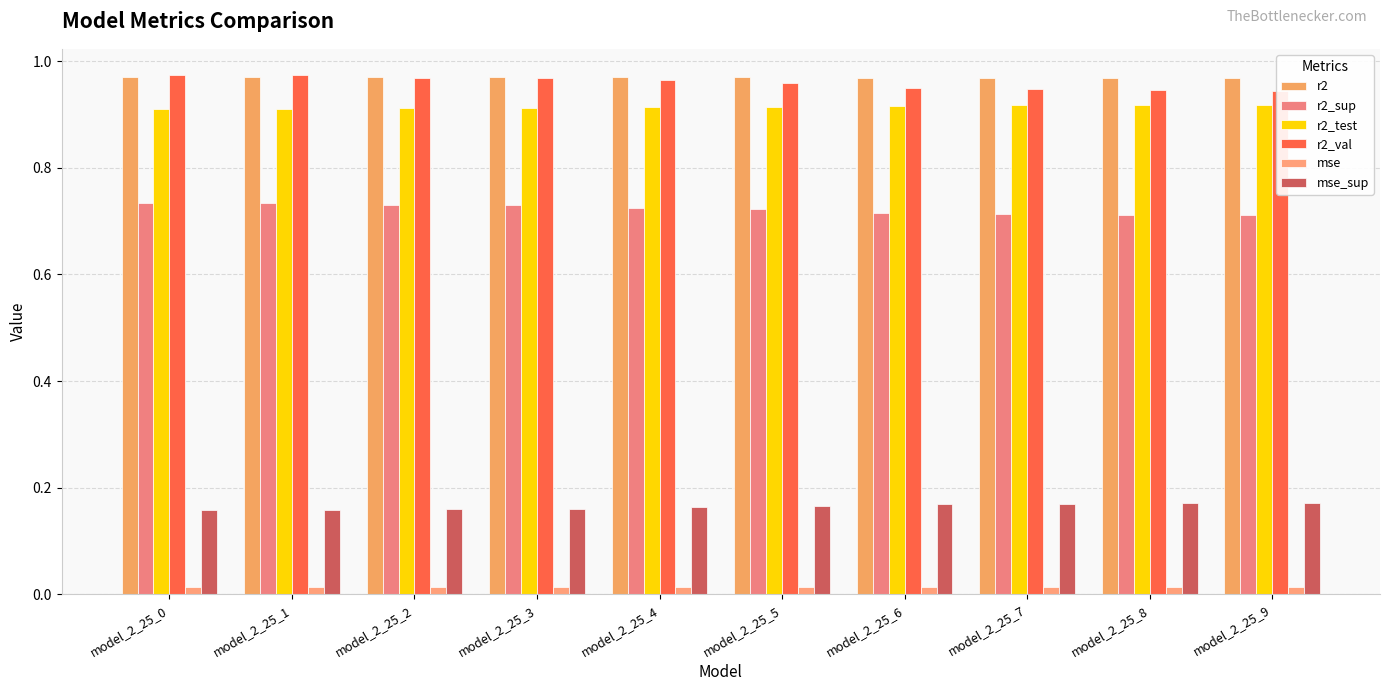

Read the r2_val value at model_2_25_8.

0.9